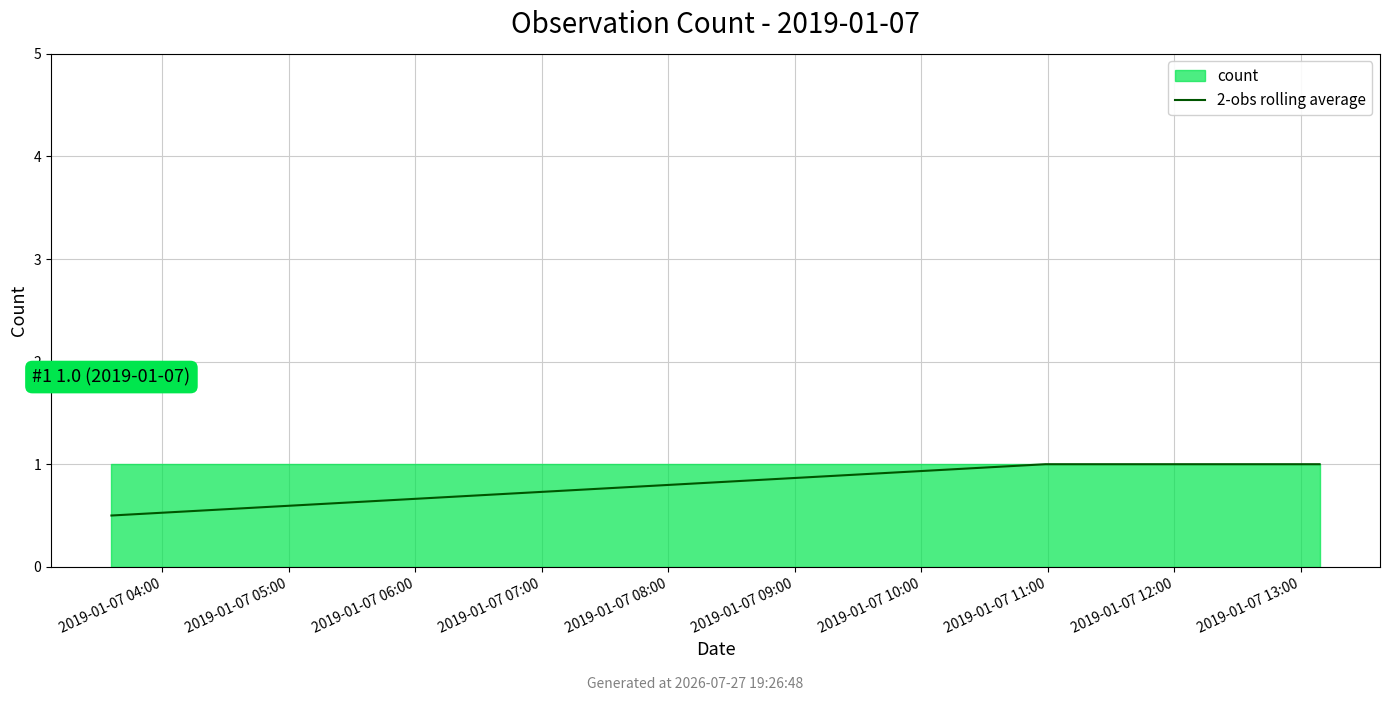

True or false: the data shows 1.0 at 2019-01-07 05:00.

True